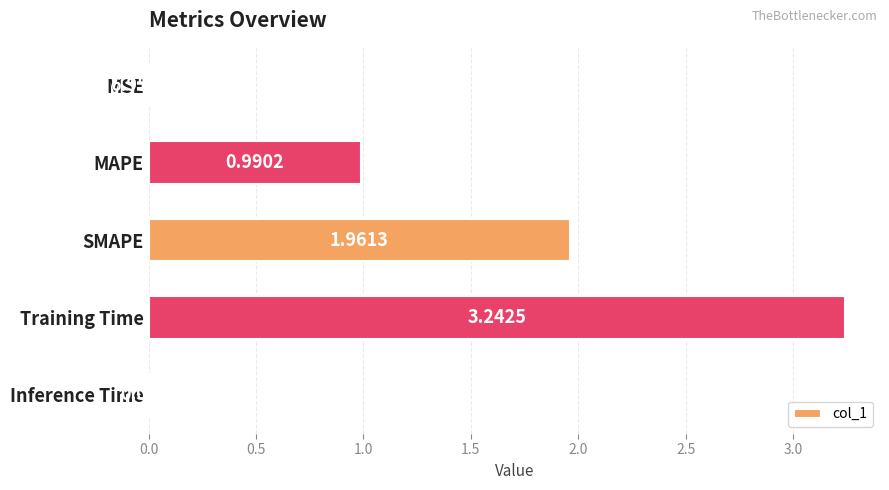

What is the sum of all values?

6.2